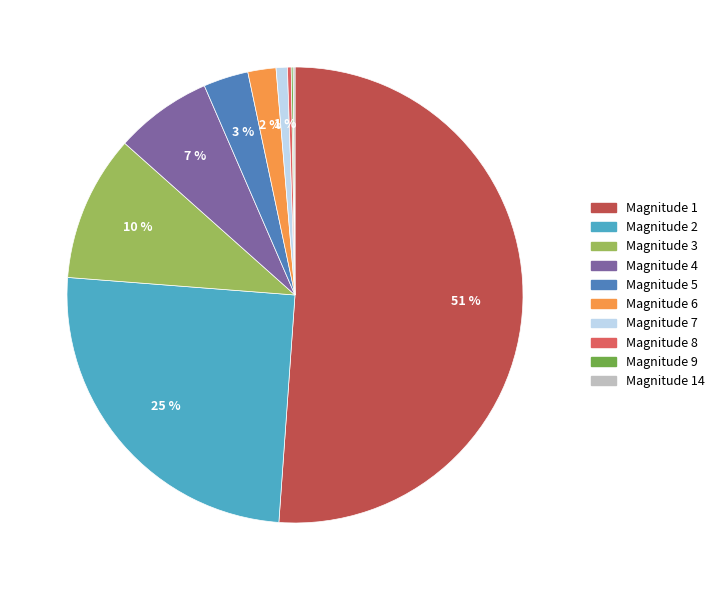

To the nearest percent, what is the average slice percentage?

10%